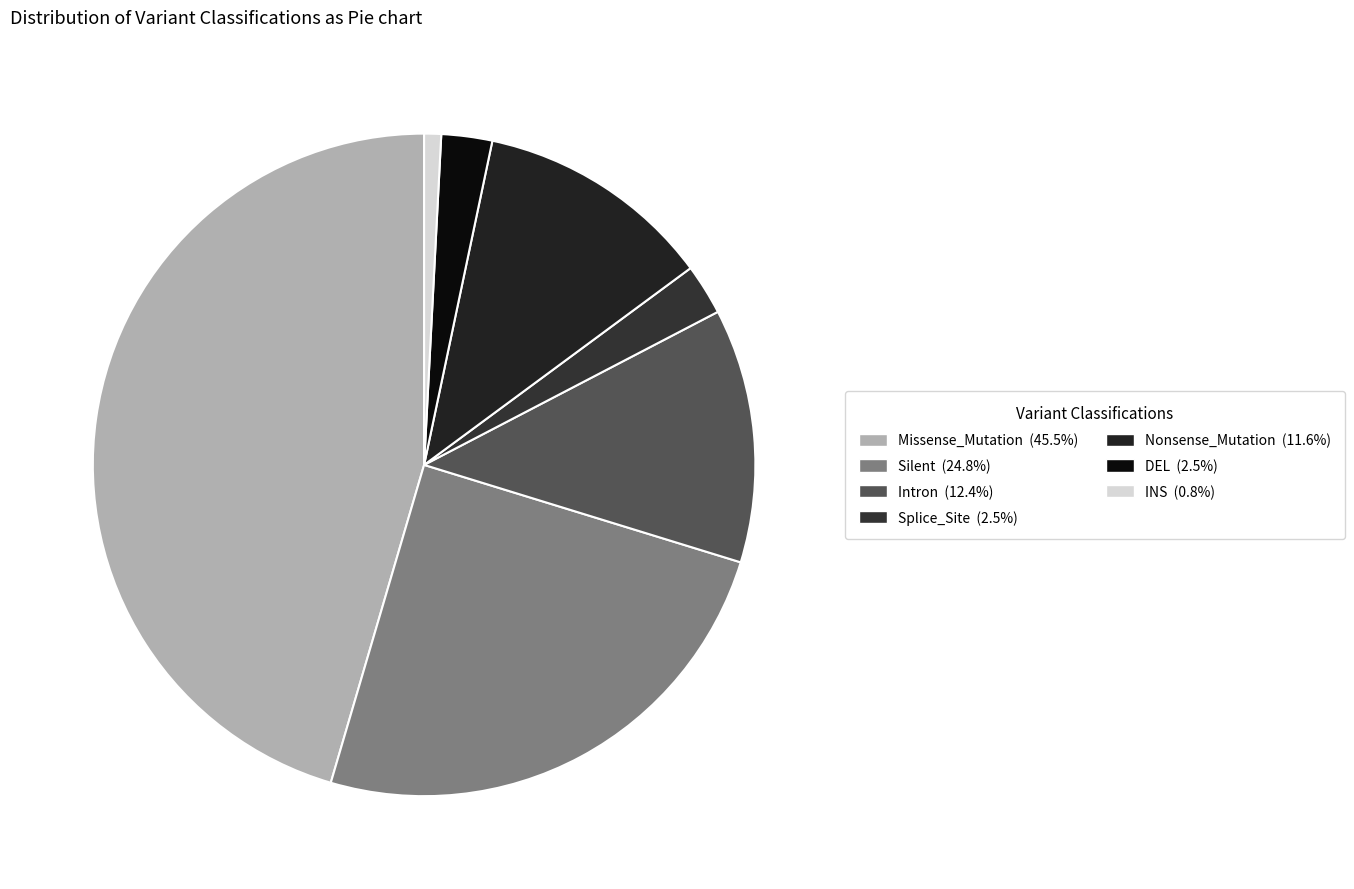

To the nearest percent, what percentage of the pie is INS?

1%